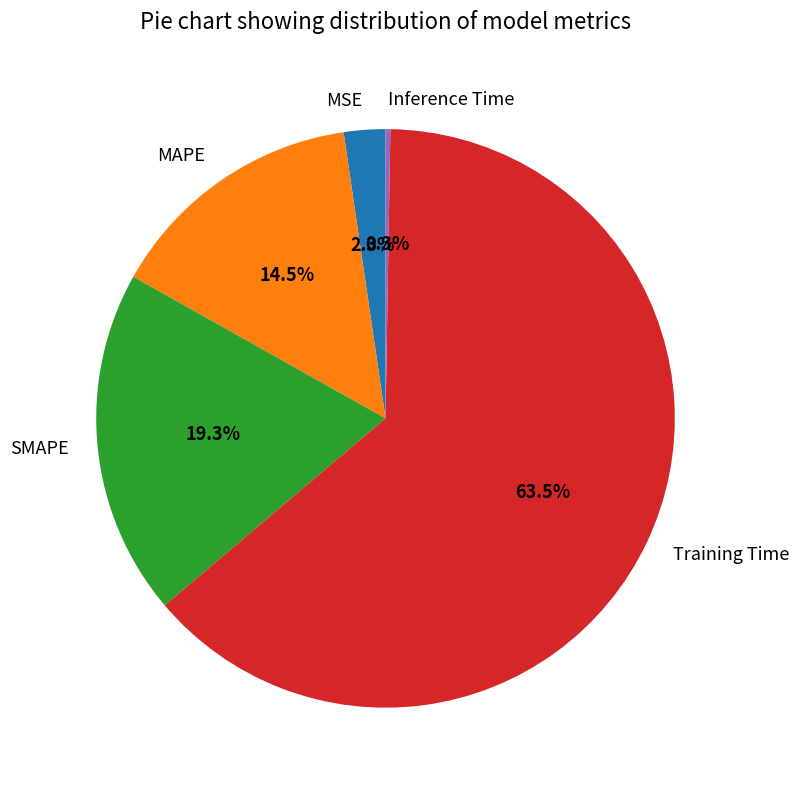

Is the sum of Training Time and MSE greater than half?

Yes